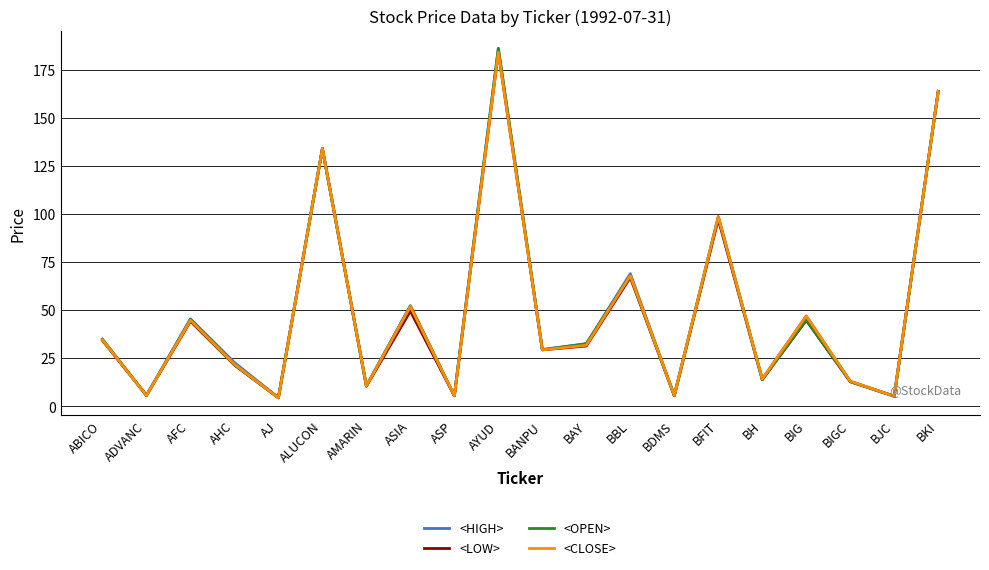

At which category does <OPEN> reach its first local peak?

AFC